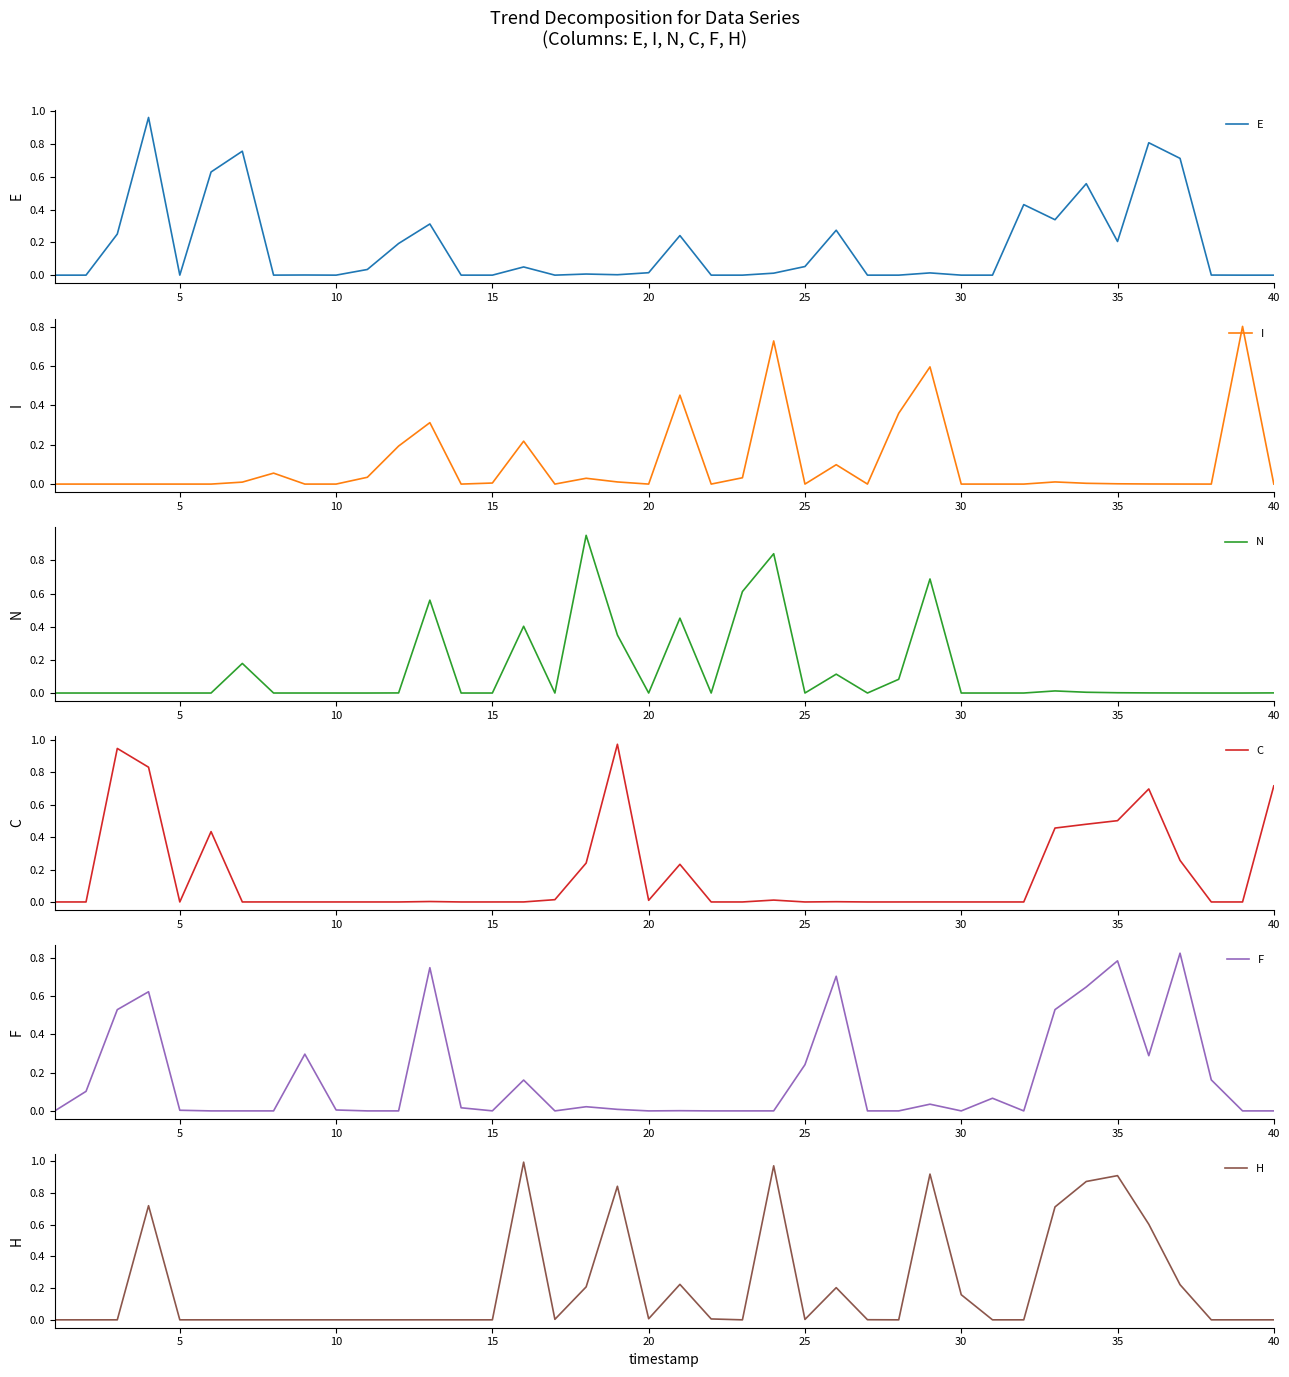

Is this an area chart (filled region under the line)?

No